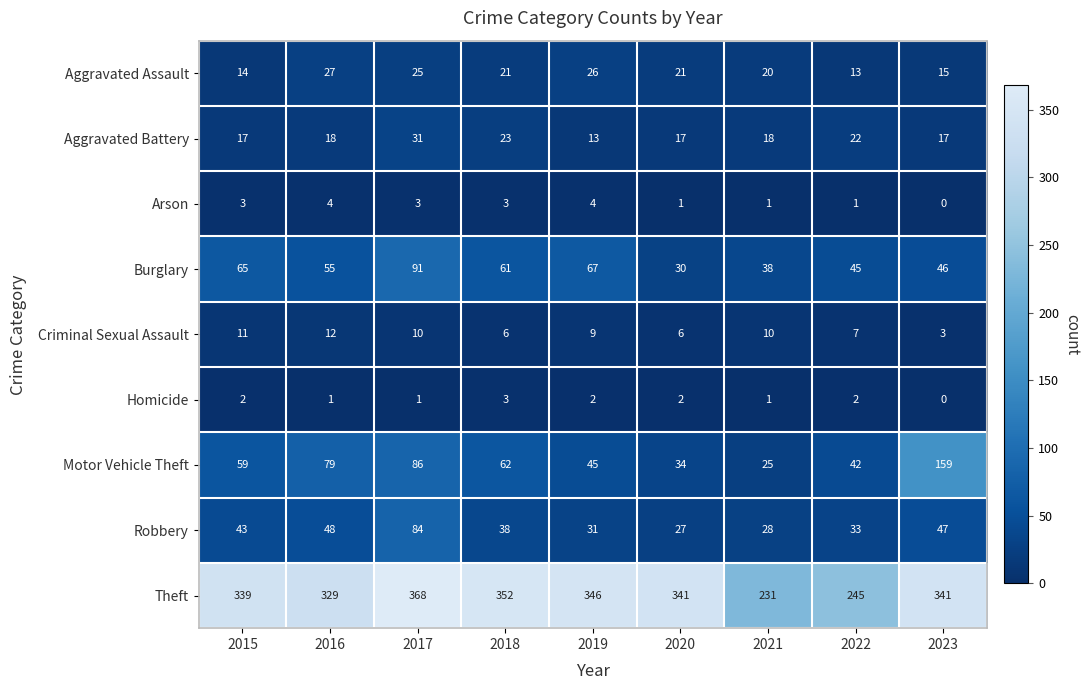

Between 2019 and 2023, which series saw the biggest shift?

Motor Vehicle Theft